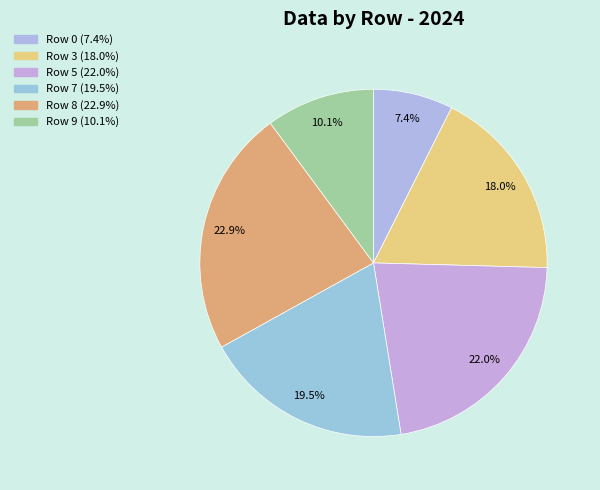

Count the number of slices in the pie.

6